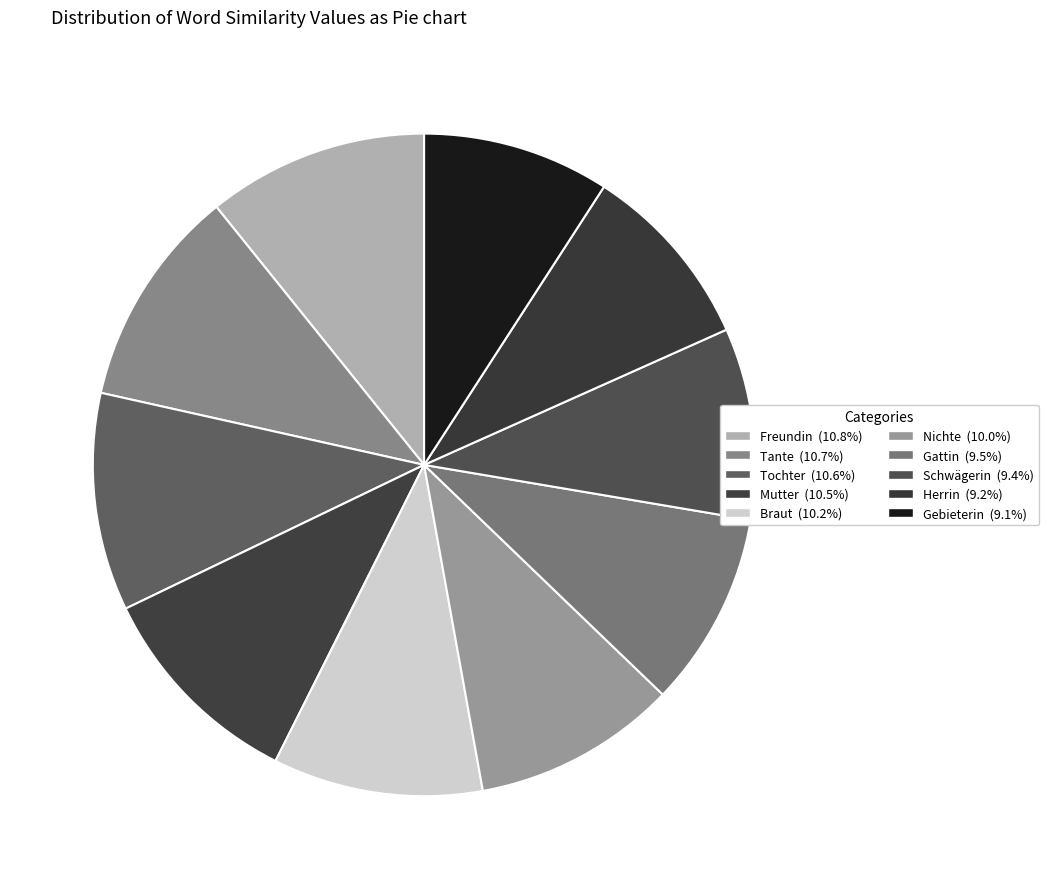

Is the sum of Schwägerin and Tochter greater than half?

No